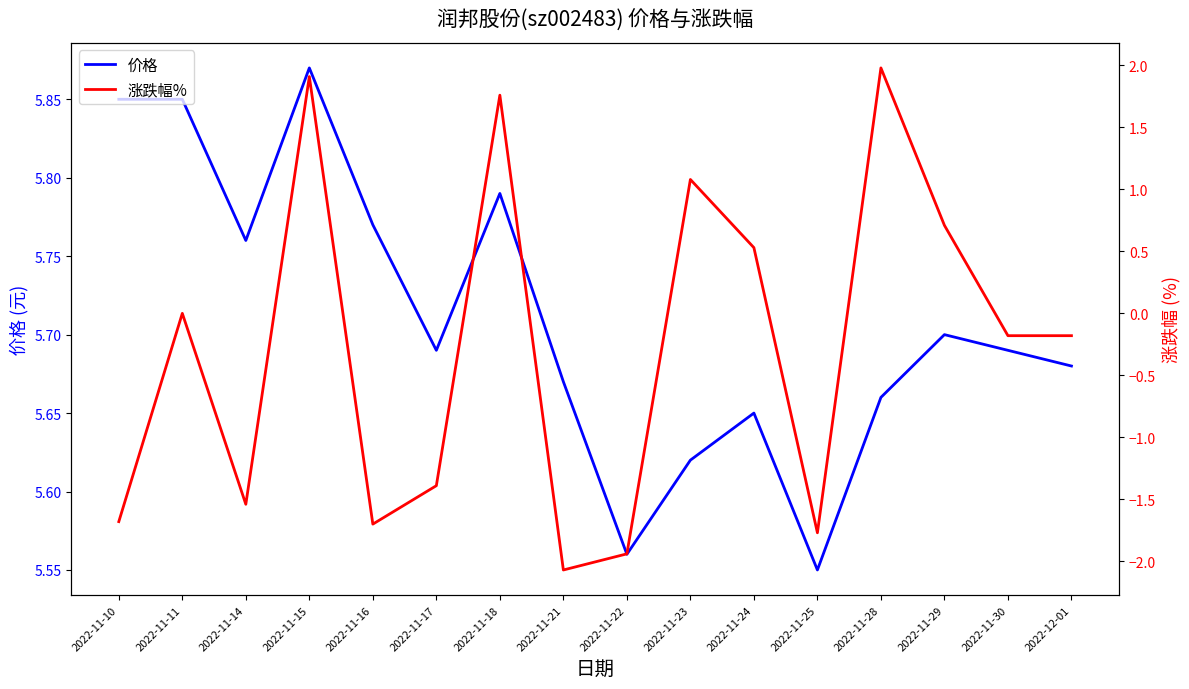

How many data points in 涨跌幅% are above 0?

6